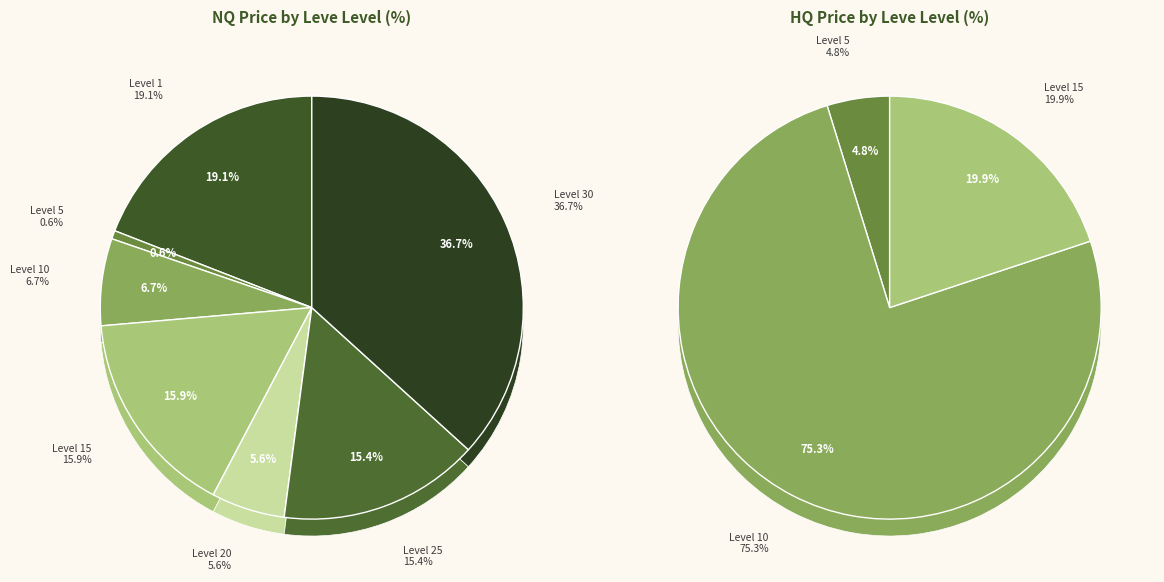

Does Level 30 represent more than half of the total?

No